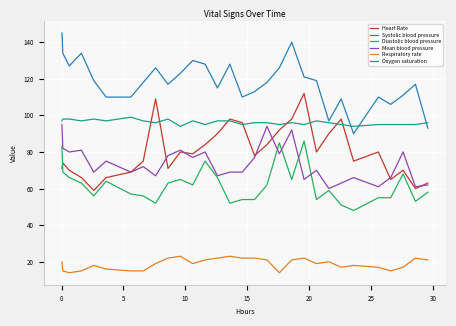

Does the chart display data point markers on the line(s)?

No